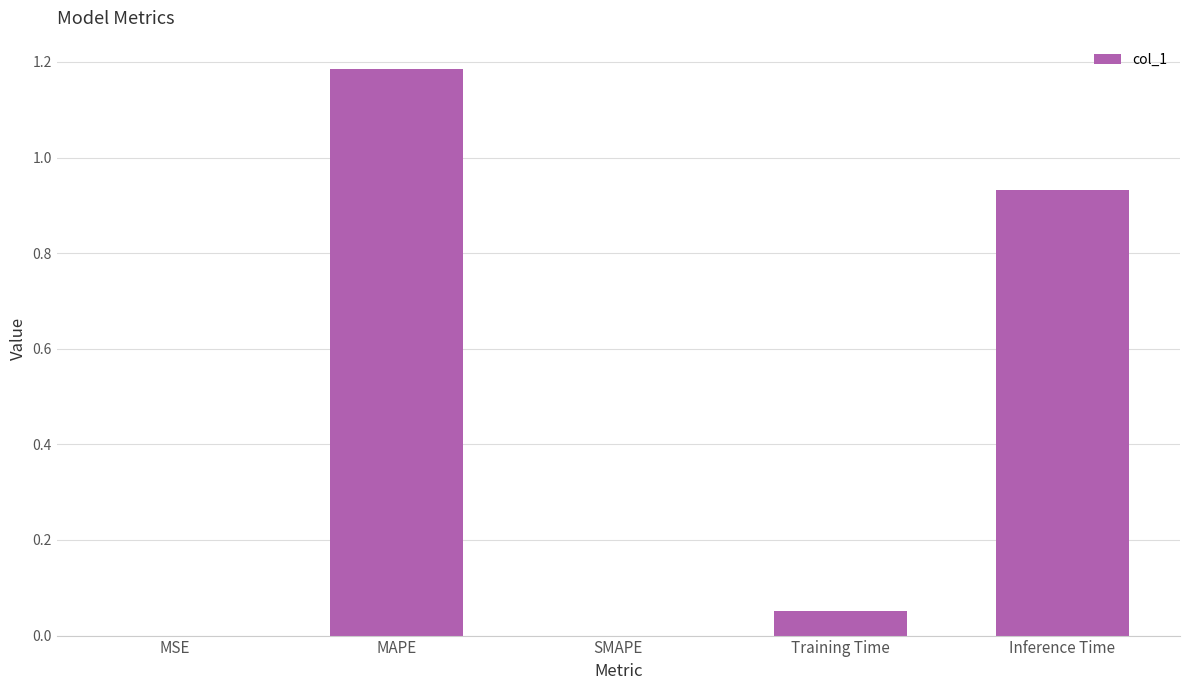

Are the bars grouped side by side (vs. stacked)?

No